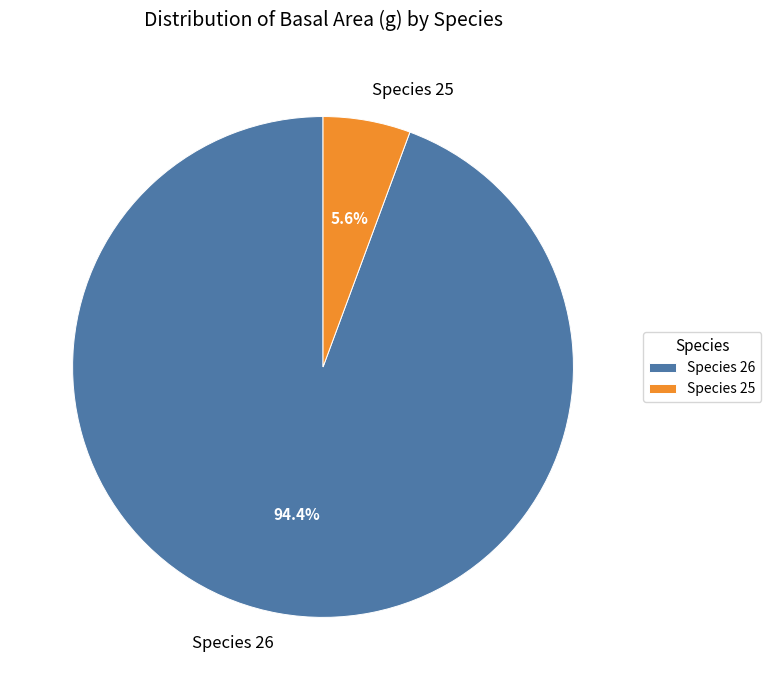

Is there any slice that represents more than half of the pie?

Yes